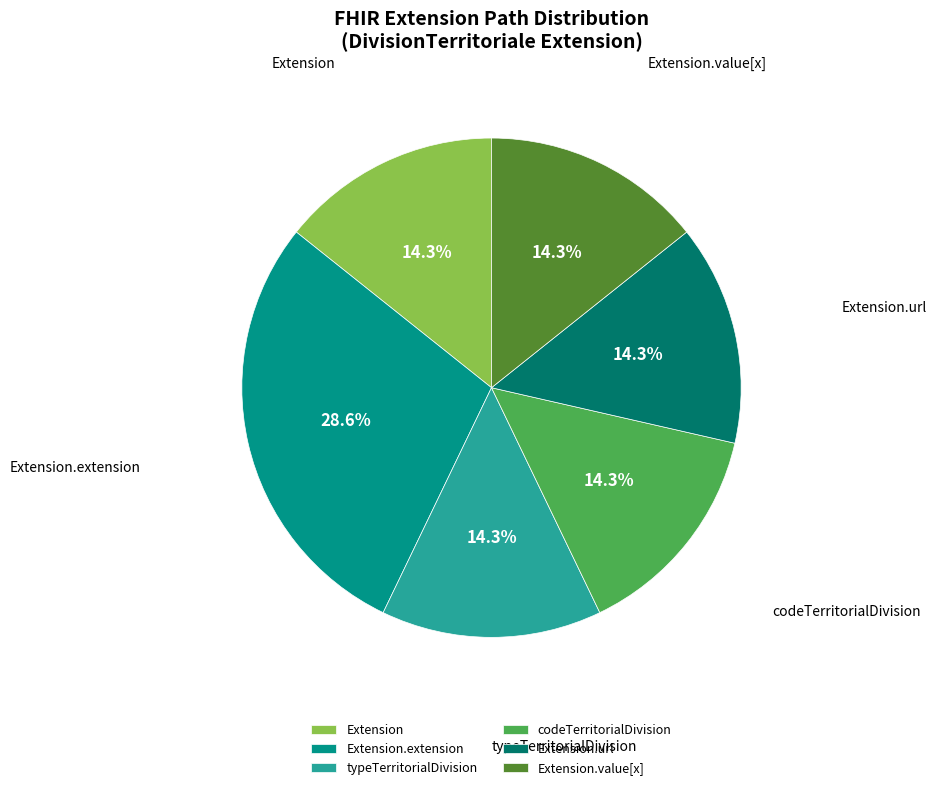

What is the ratio of the value at codeTerritorialDivision to the value at Extension.value[x]?

1.0